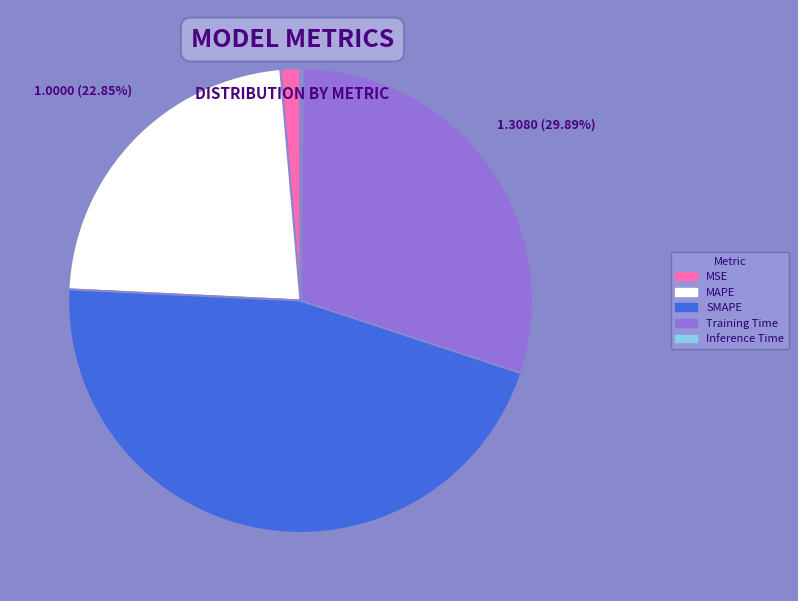

Is there a majority slice in this chart?

No